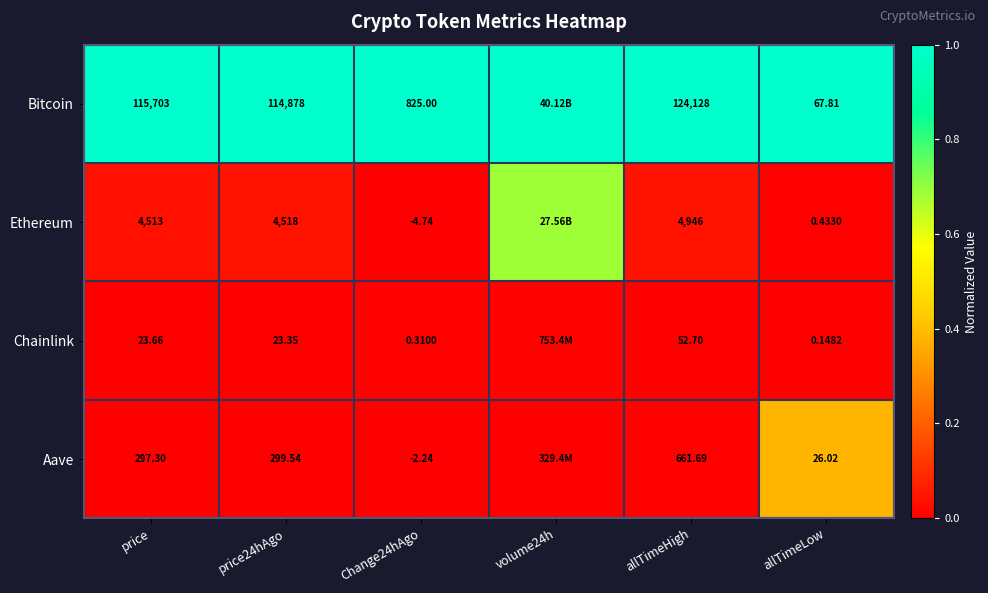

Rank the series at price24hAgo from lowest to highest value.

Chainlink, Aave, Ethereum, Bitcoin